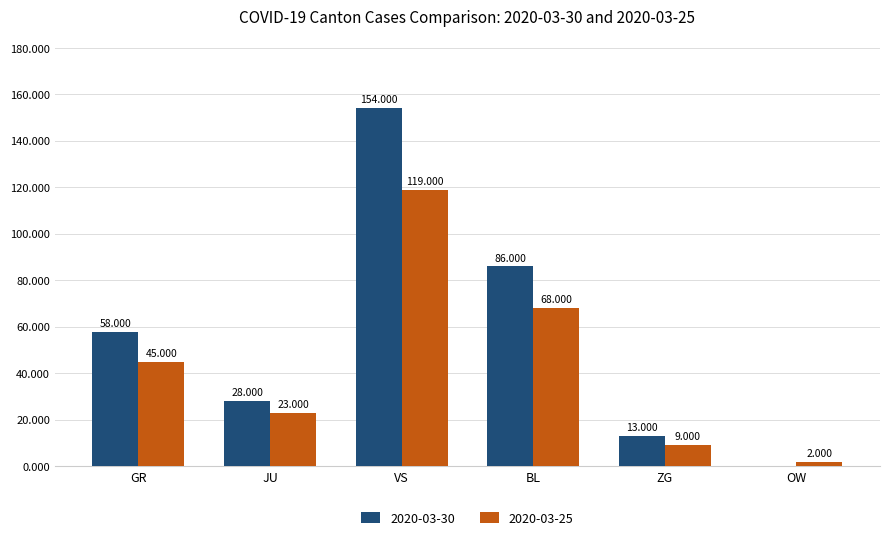

Is the value of 2020-03-30 at JU greater than the value of 2020-03-25 at ZG?

Yes